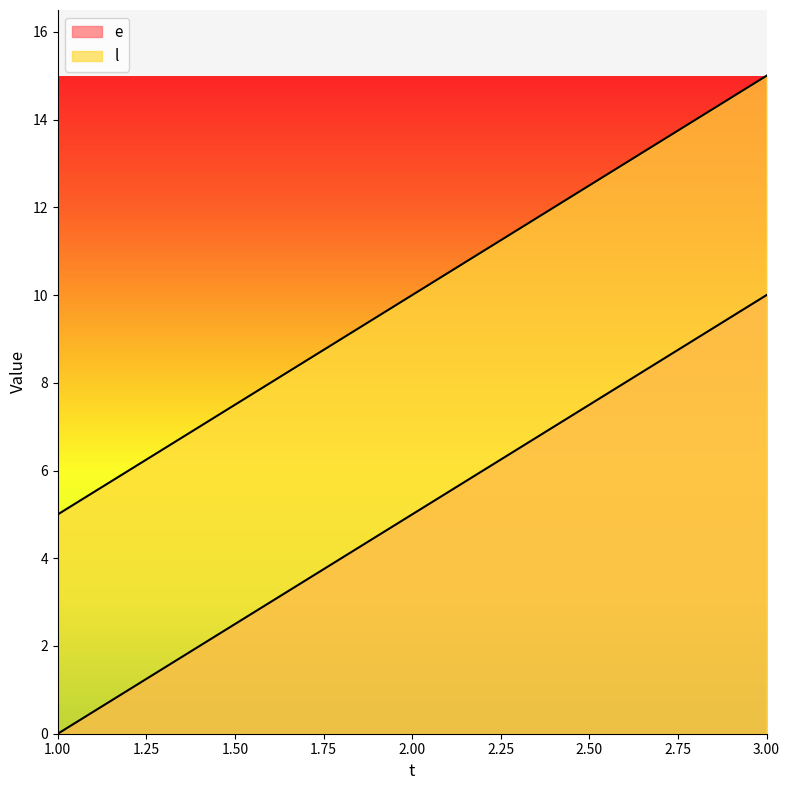

Reading left to right, what are all the values shown in this chart?

e: 0	5	10
l: 5	10	15